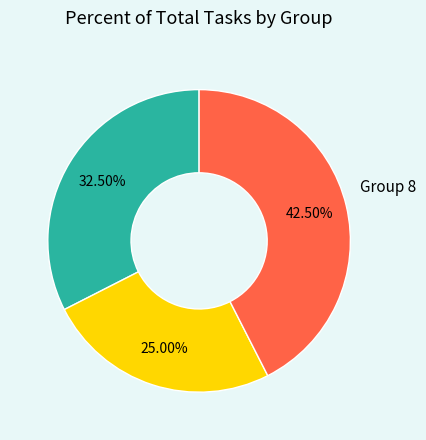

Is there any slice that represents more than half of the pie?

No